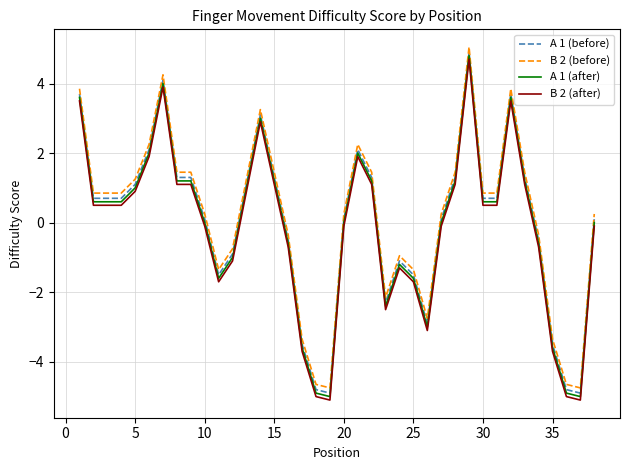

What is the maximum value shown in the chart?

5.1